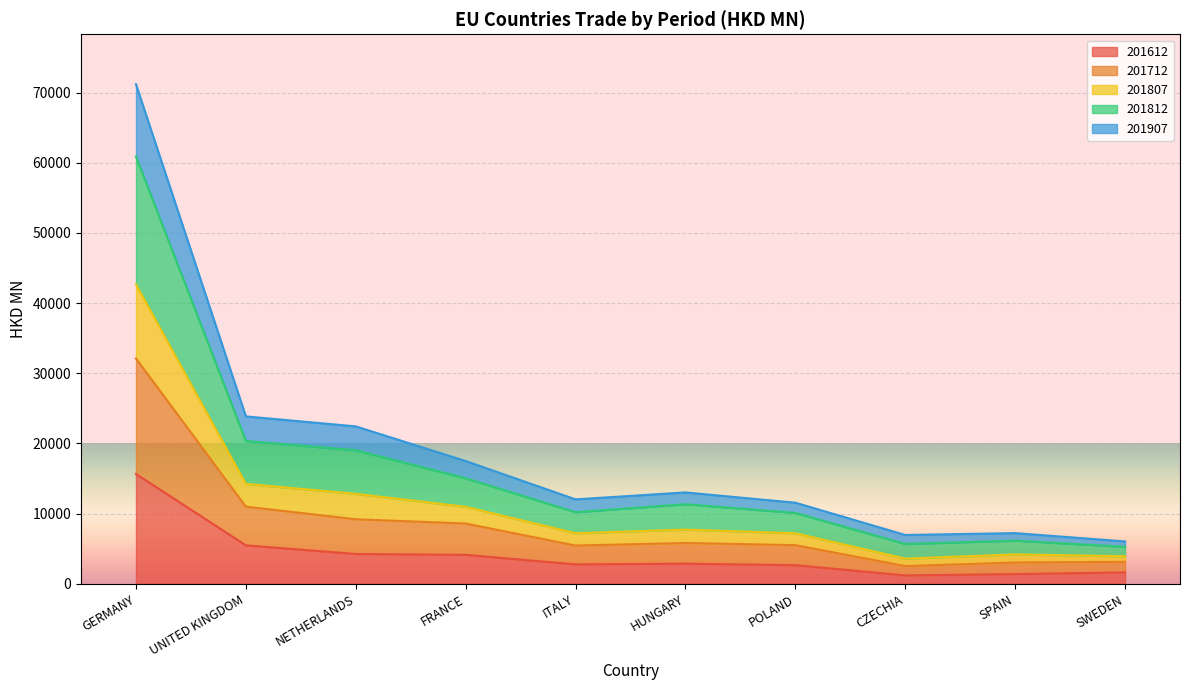

Which category has the highest value in the 201612 series?

GERMANY